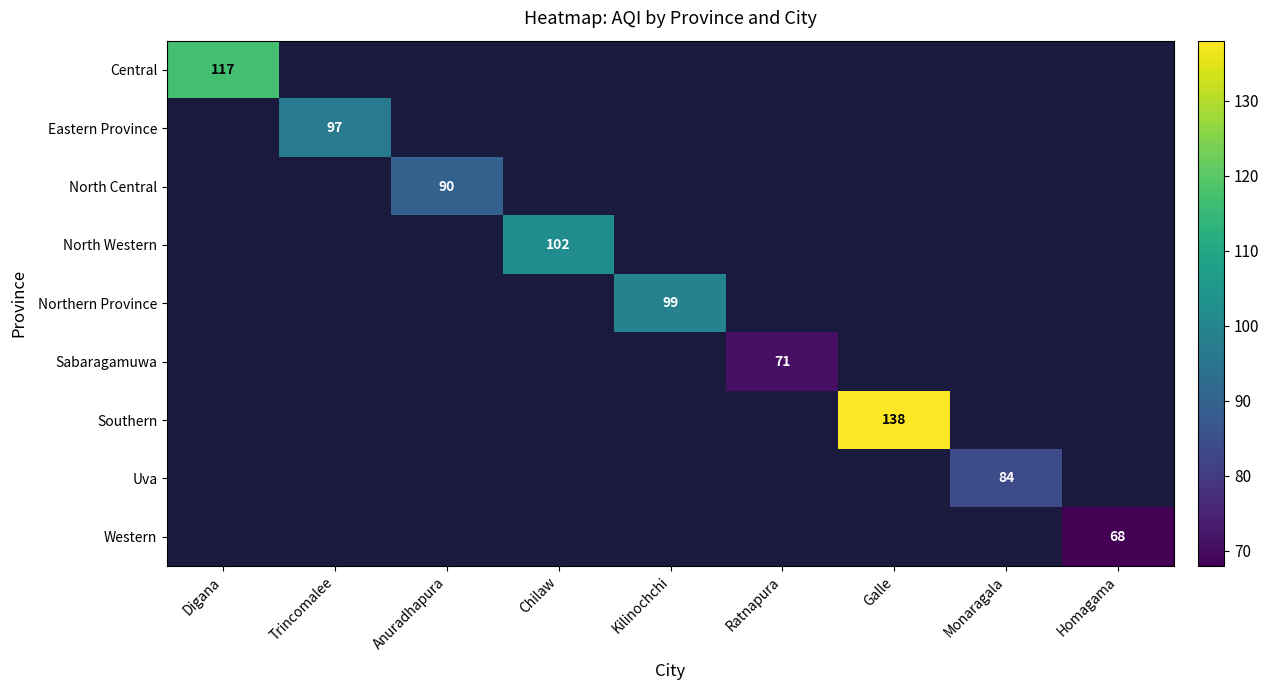

The Uva series shows 20 at Monaragala. True or false?

False